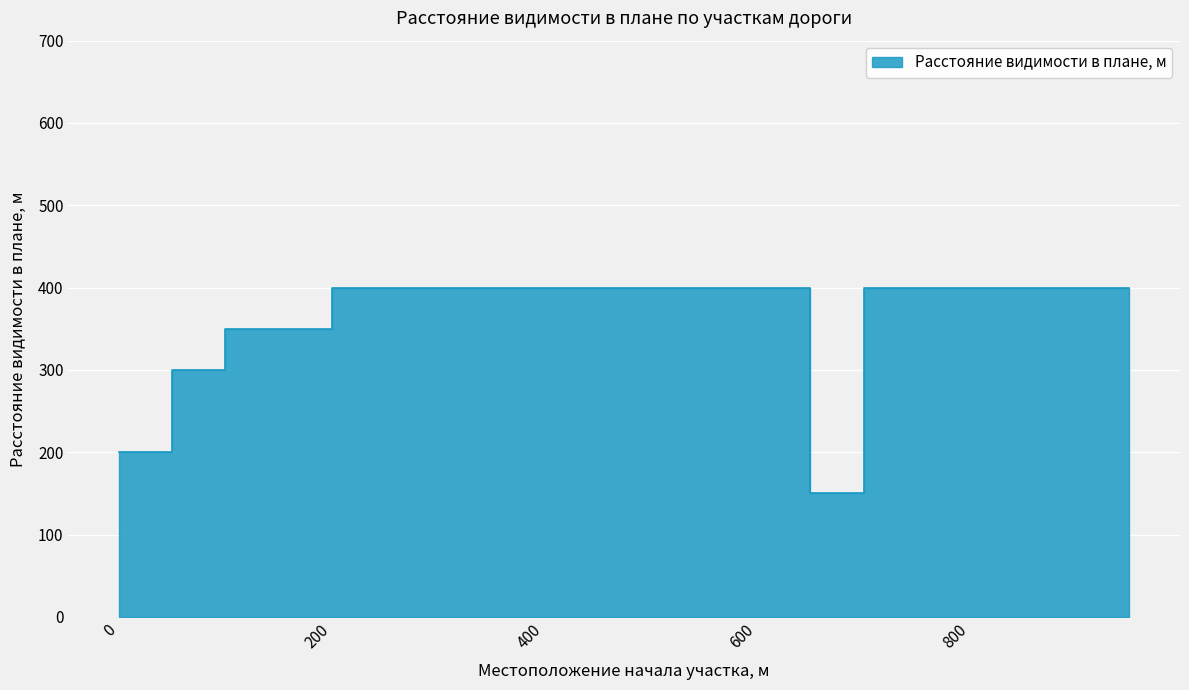

True or false: the data shows 530 at 200.

False